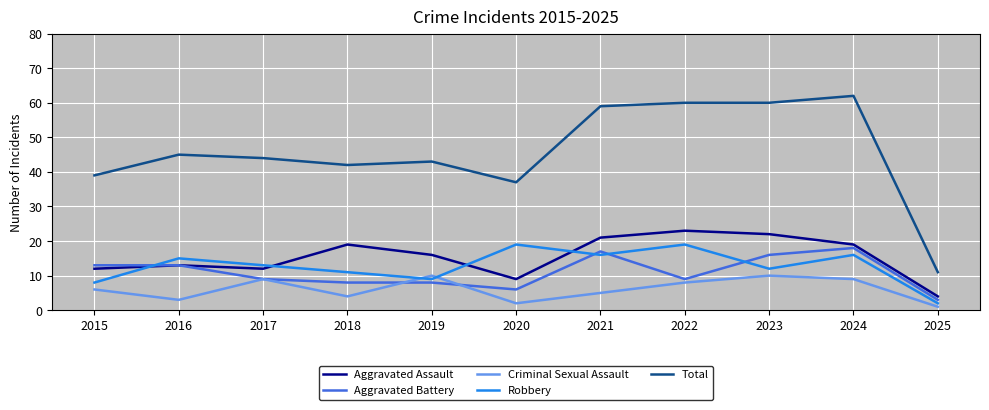

Does the chart have visible grid lines?

Yes